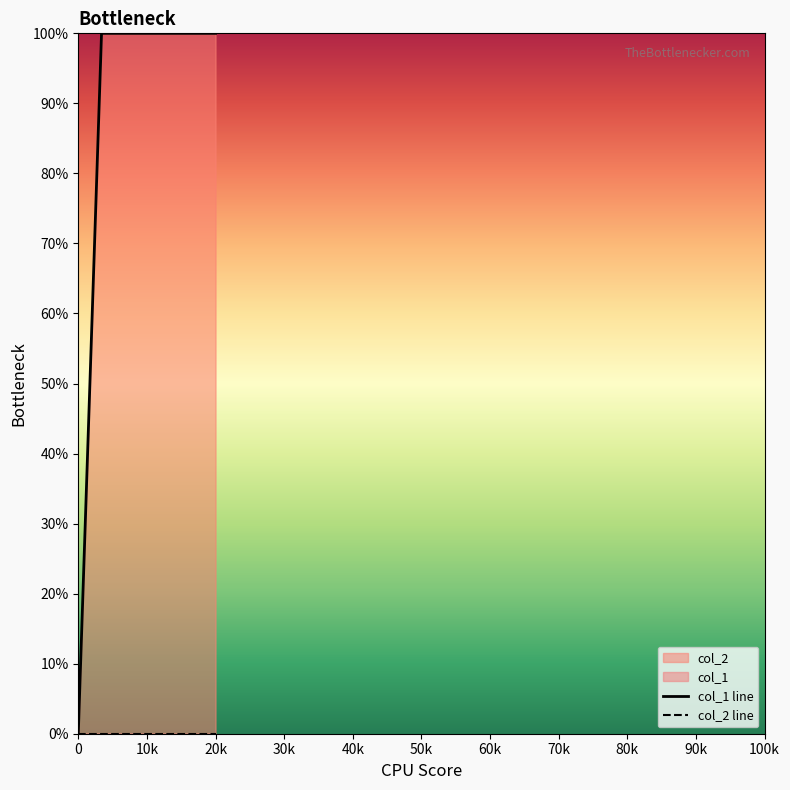

What is the maximum value shown in the chart?

1